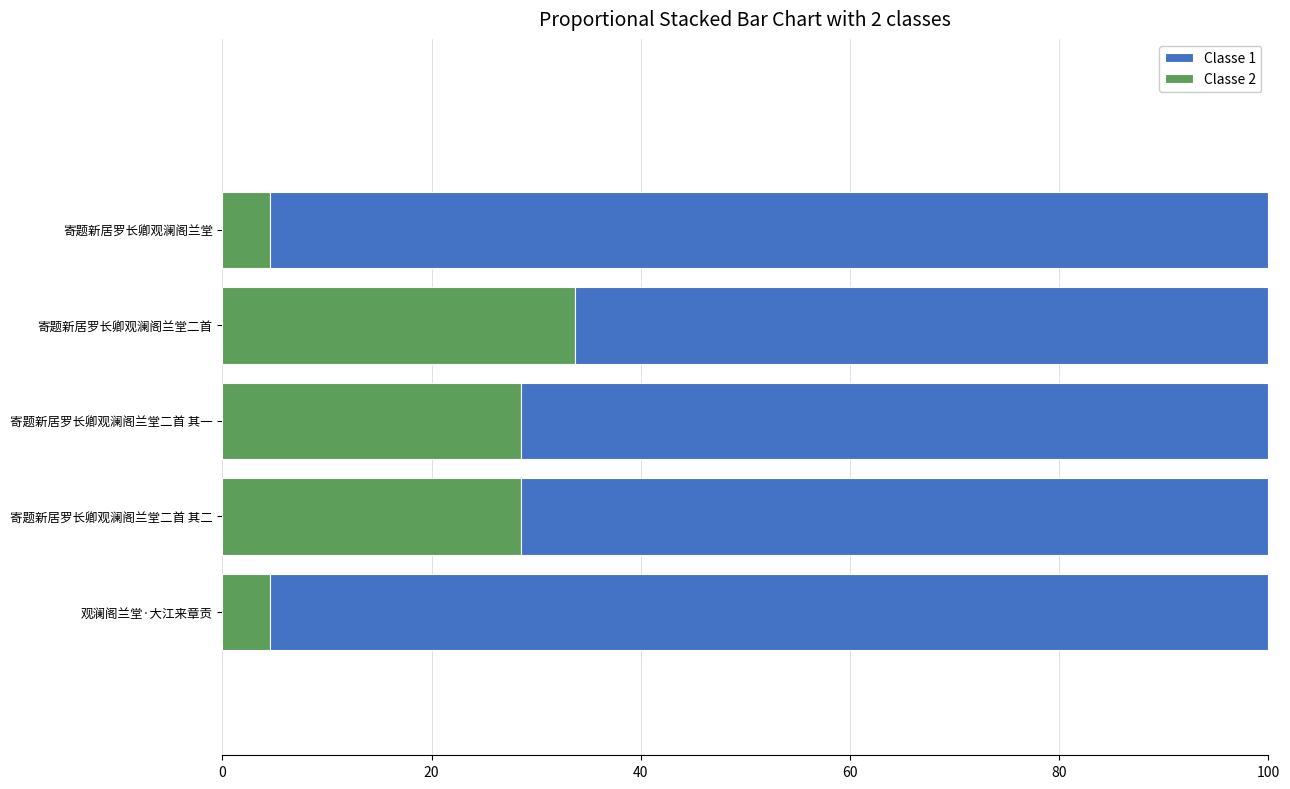

What is the difference between the Classe 2 values at 寄题新居罗长卿观澜阁兰堂 and 寄题新居罗长卿观澜阁兰堂二首 其二?

24.0